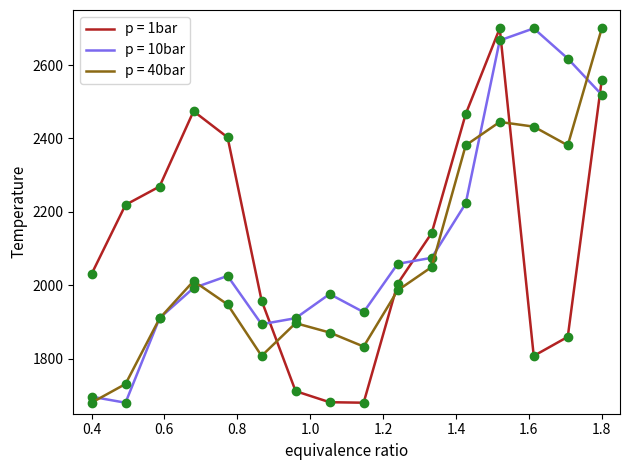

At how many categories does at least one series exceed 2087?

10